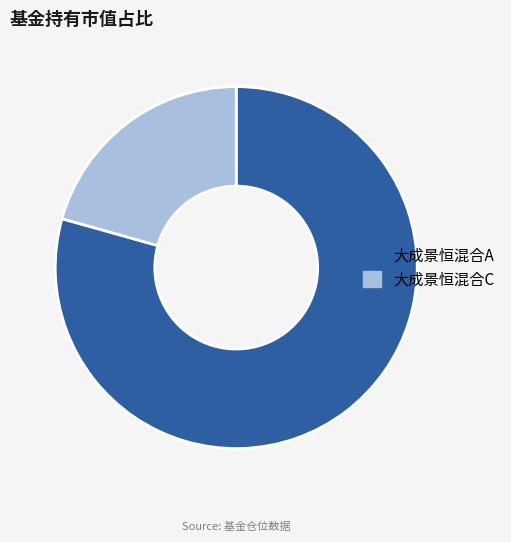

Combined, do 大成景恒混合C and 大成景恒混合A account for over 50%?

Yes